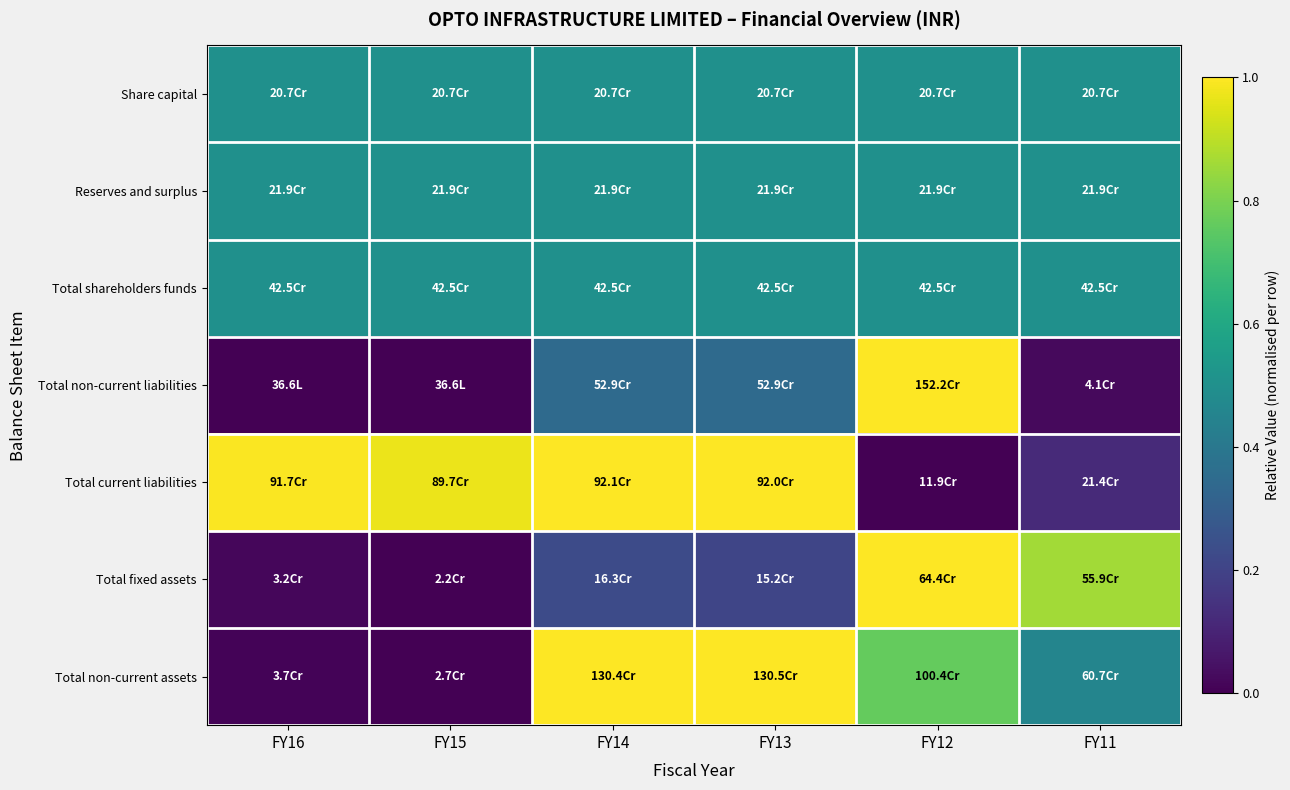

Reading left to right, what are all the values shown in this chart?

Share capital: FY16=0.5	FY15=0.5	FY14=0.5	FY13=0.5	FY12=0.5	FY11=0.5
Reserves and surplus: FY16=0.5	FY15=0.5	FY14=0.5	FY13=0.5	FY12=0.5	FY11=0.5
Total shareholders funds: FY16=0.5	FY15=0.5	FY14=0.5	FY13=0.5	FY12=0.5	FY11=0.5
Total non-current liabilities: FY16=0.0	FY15=0.0	FY14=0.3	FY13=0.3	FY12=1.0	FY11=0.0
Total current liabilities: FY16=1.0	FY15=1.0	FY14=1.0	FY13=1.0	FY12=0.0	FY11=0.1
Total fixed assets: FY16=0.0	FY15=0.0	FY14=0.2	FY13=0.2	FY12=1.0	FY11=0.9
Total non-current assets: FY16=0.0	FY15=0.0	FY14=1.0	FY13=1.0	FY12=0.8	FY11=0.5